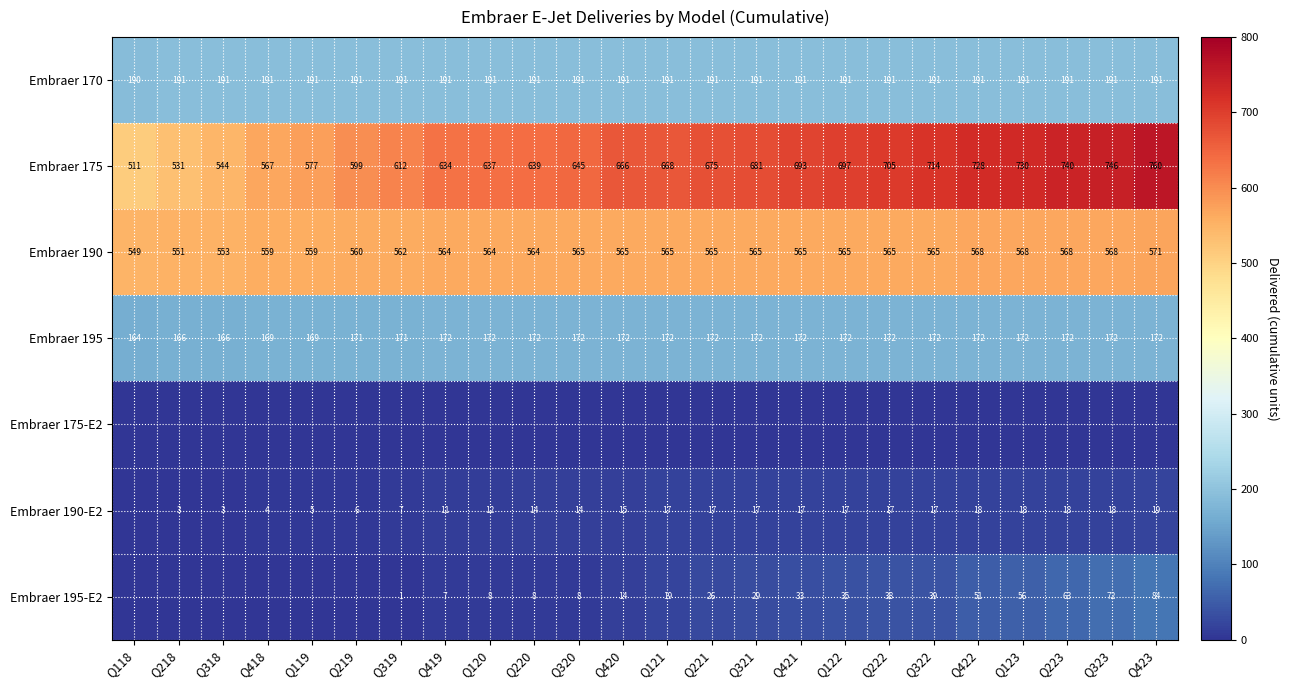

The Embraer 190 series shows 929 at Q418. True or false?

False